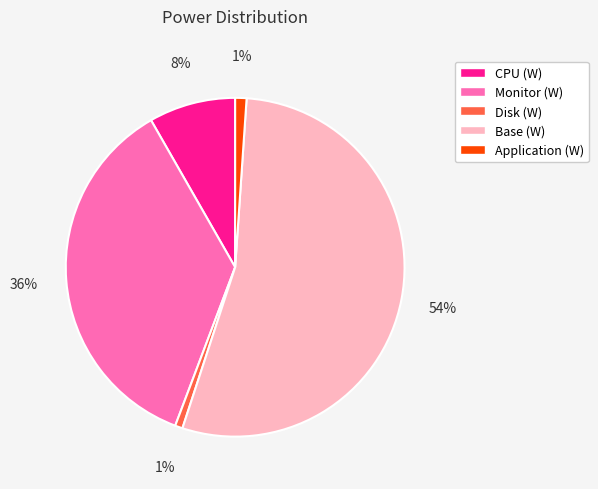

How many segments does this pie chart have?

5